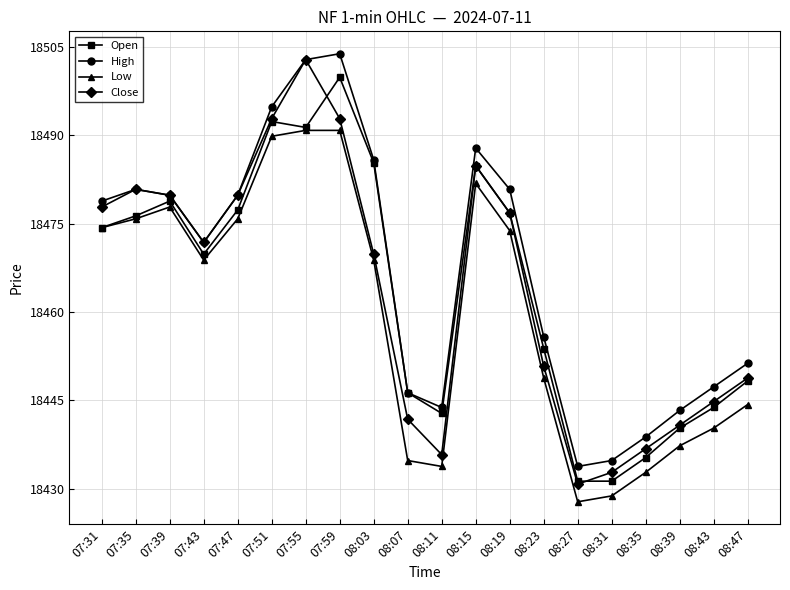

True or false: Low and High cross at least once.

False